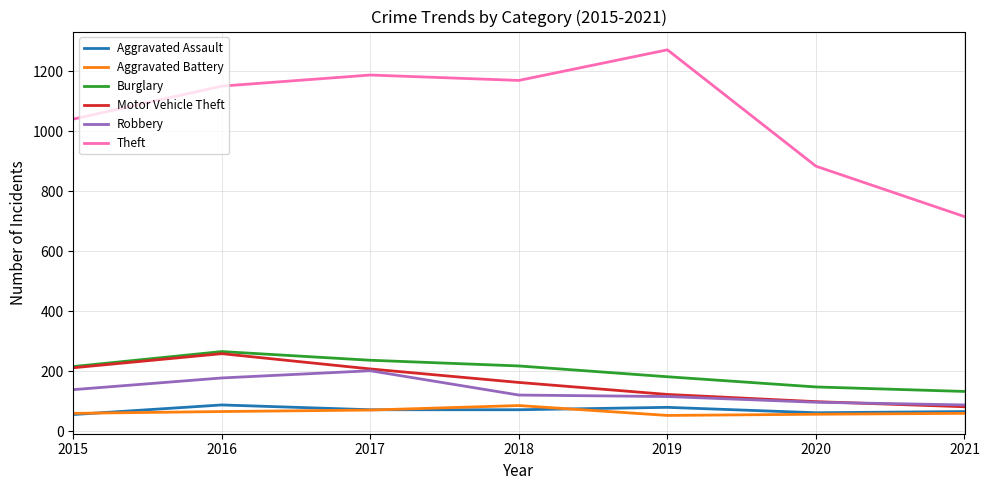

True or false: Robbery and Aggravated Battery cross at least once.

False